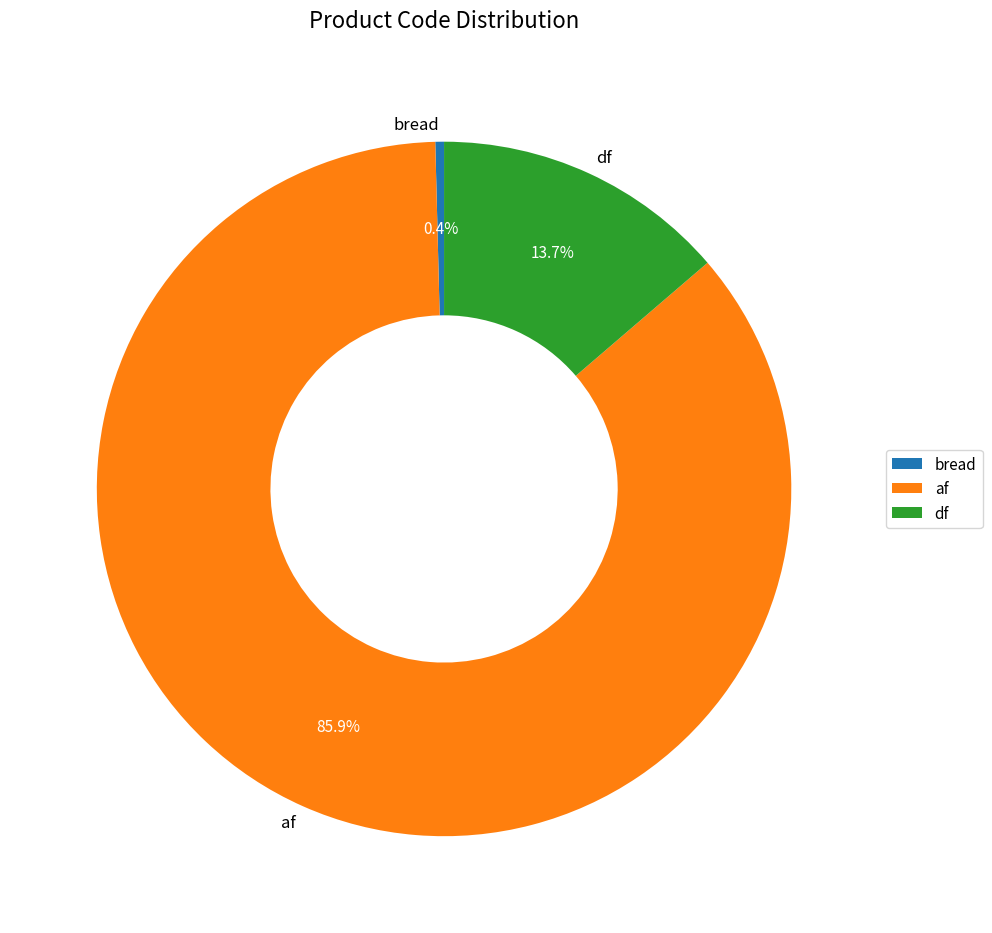

What is the total percentage of df and af?

99.6%